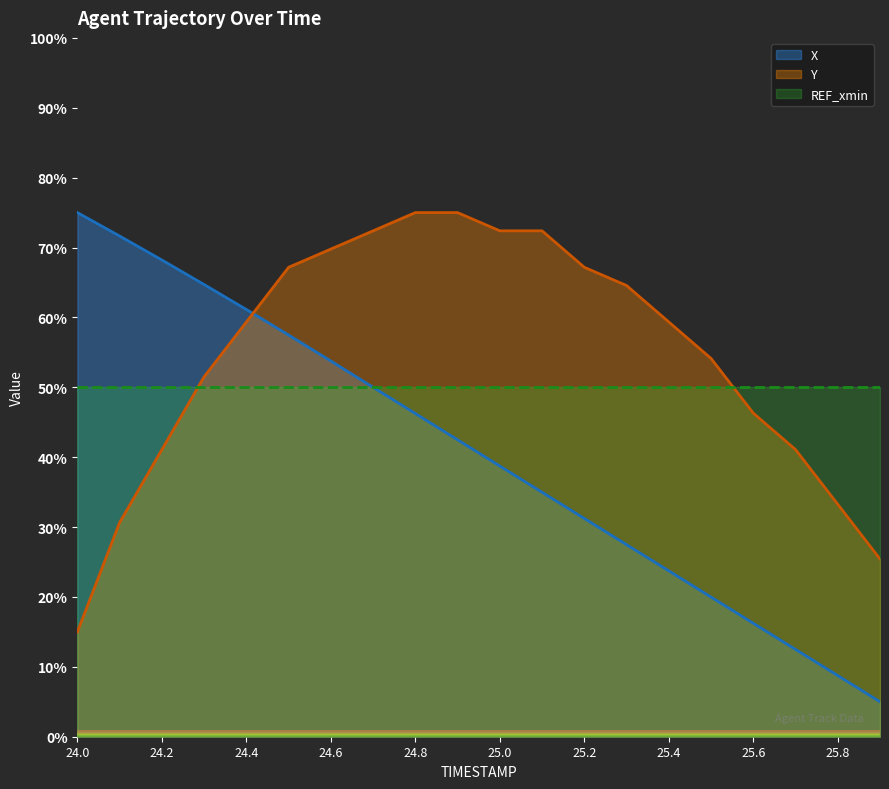

True or false: X has more than 2 interior local peaks.

False